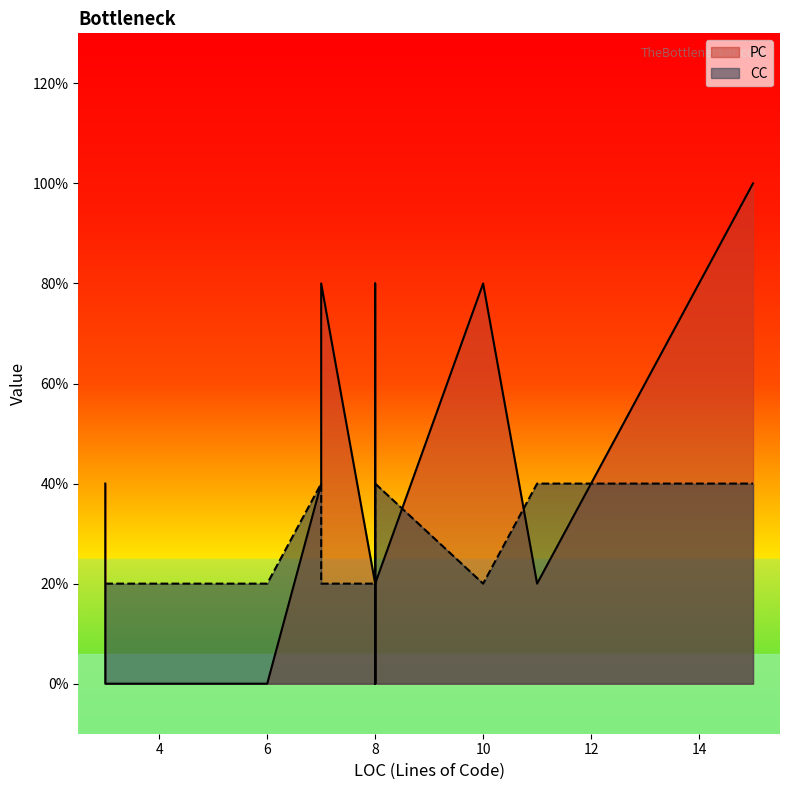

At which category is the sum across all series the highest?

15